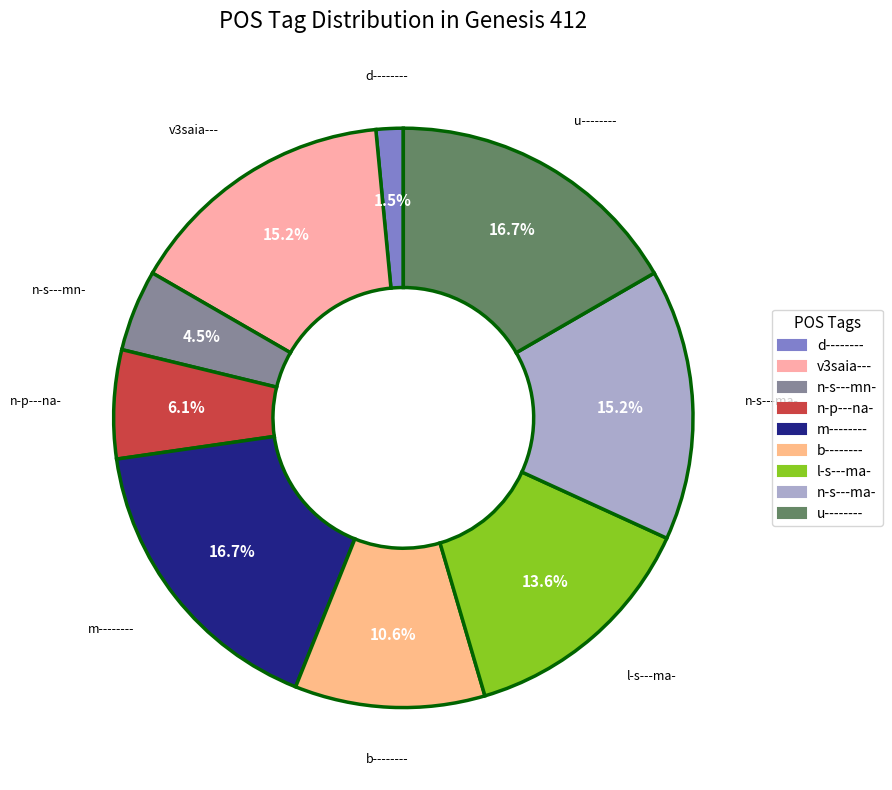

How many segments does this pie chart have?

9